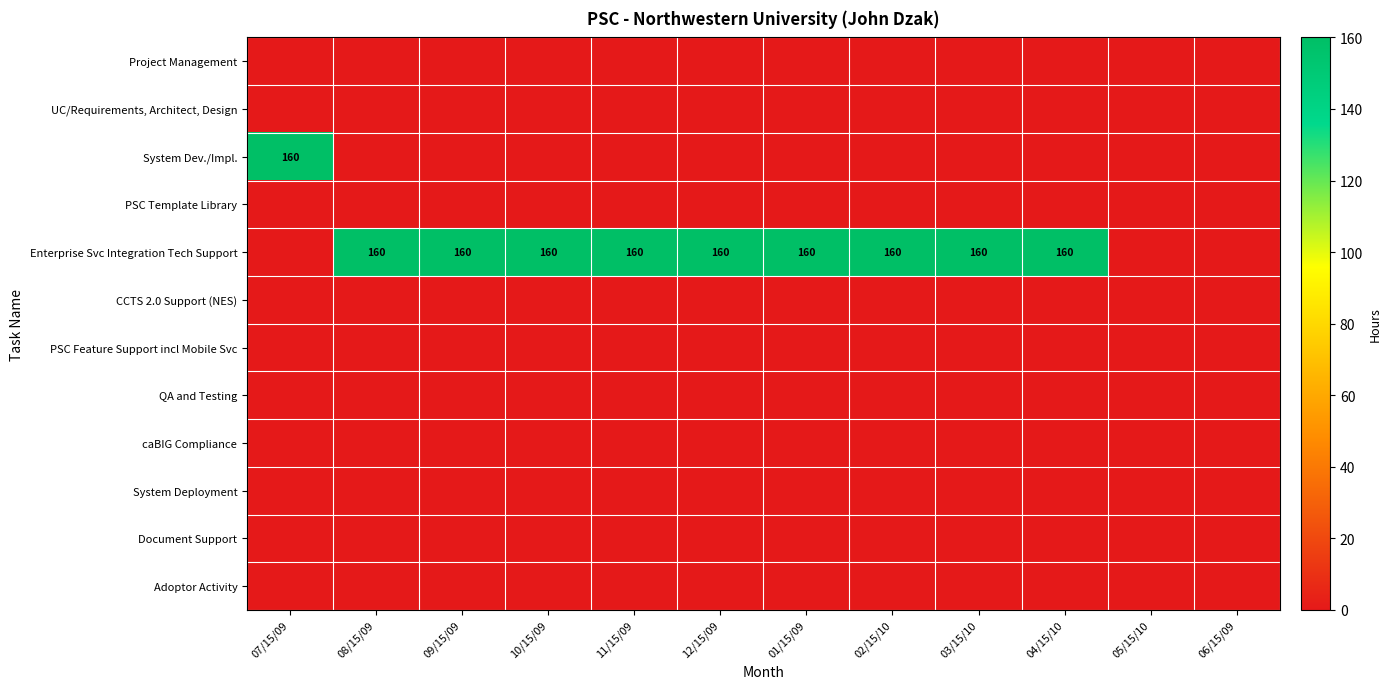

How many categories are shown in the chart?

12